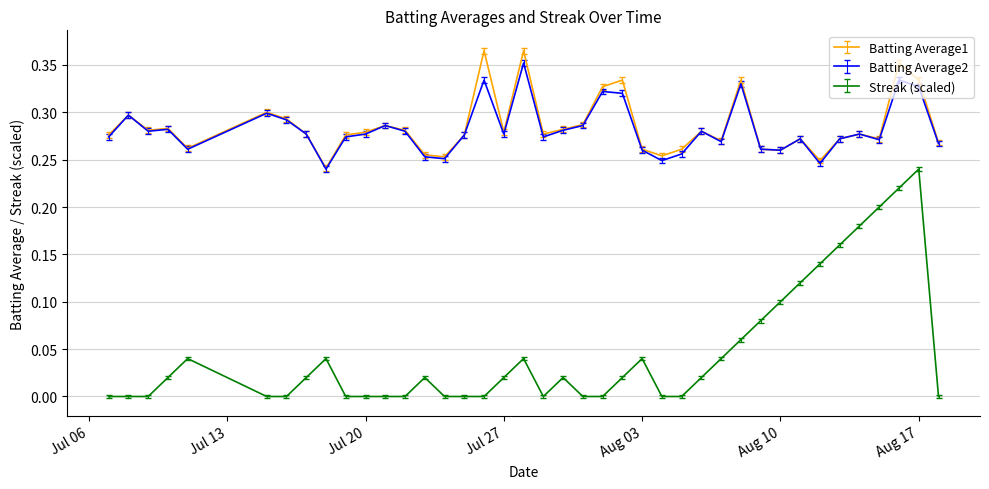

Which series has the widest spread of values?

Streak (scaled)